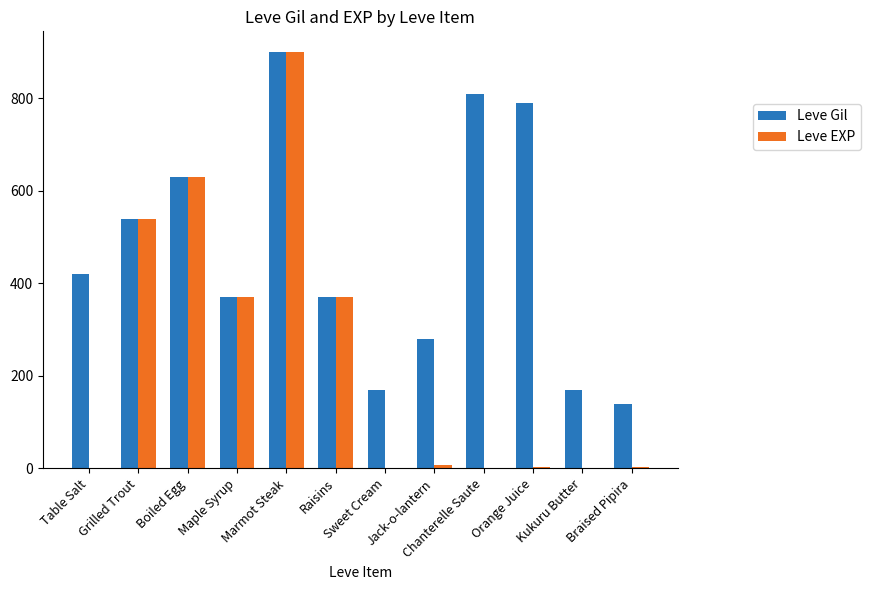

How many data points does each series have?

12